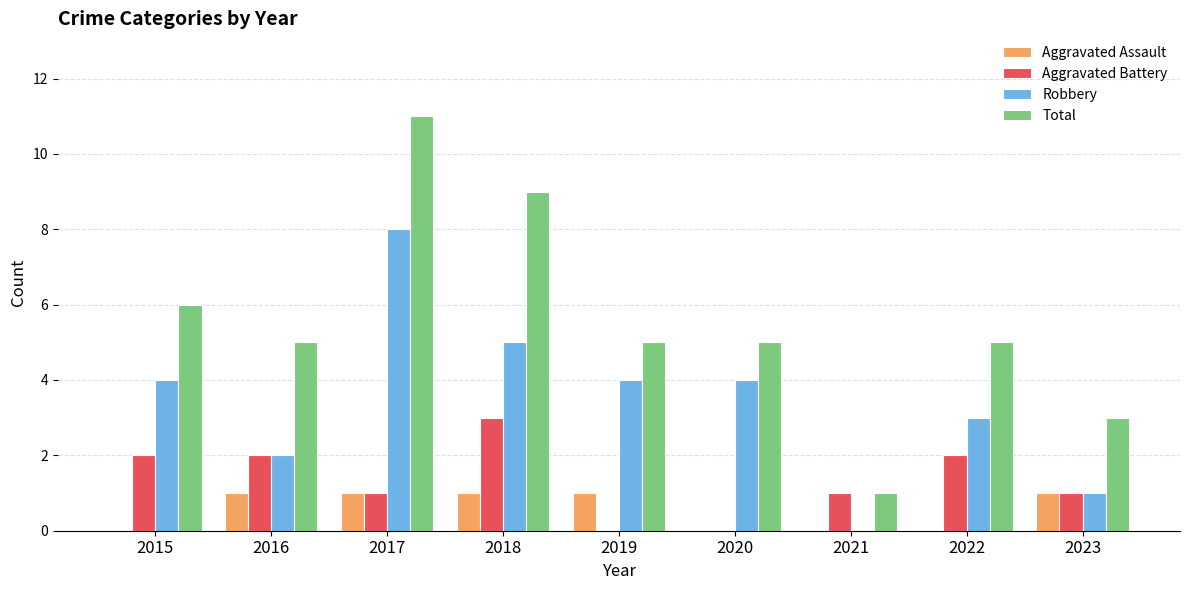

Which series has the widest spread of values?

Total